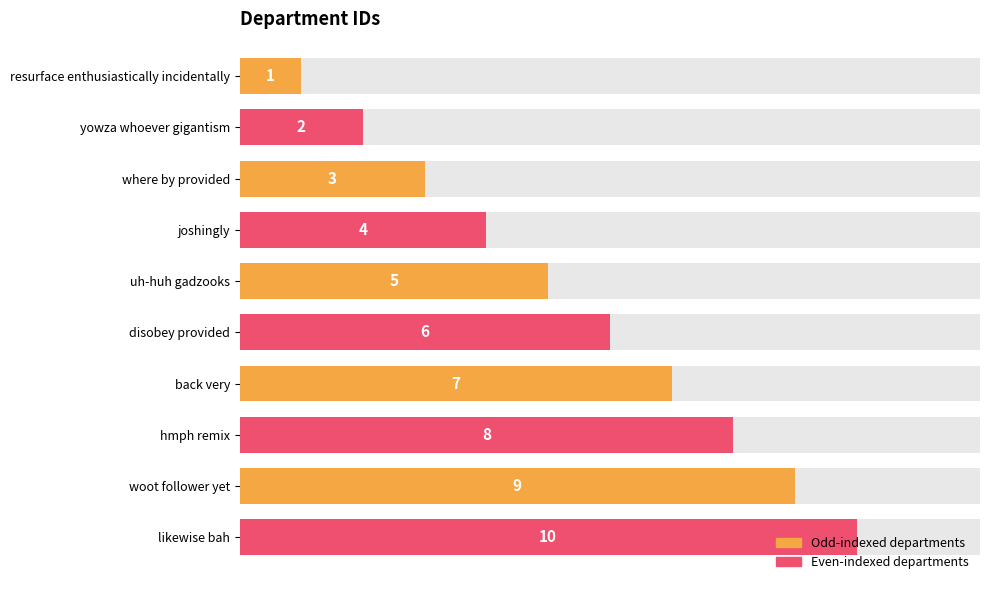

Reading left to right, transcribe all the data shown in this chart.

1	2	3	4	5	6	7	8	9	10